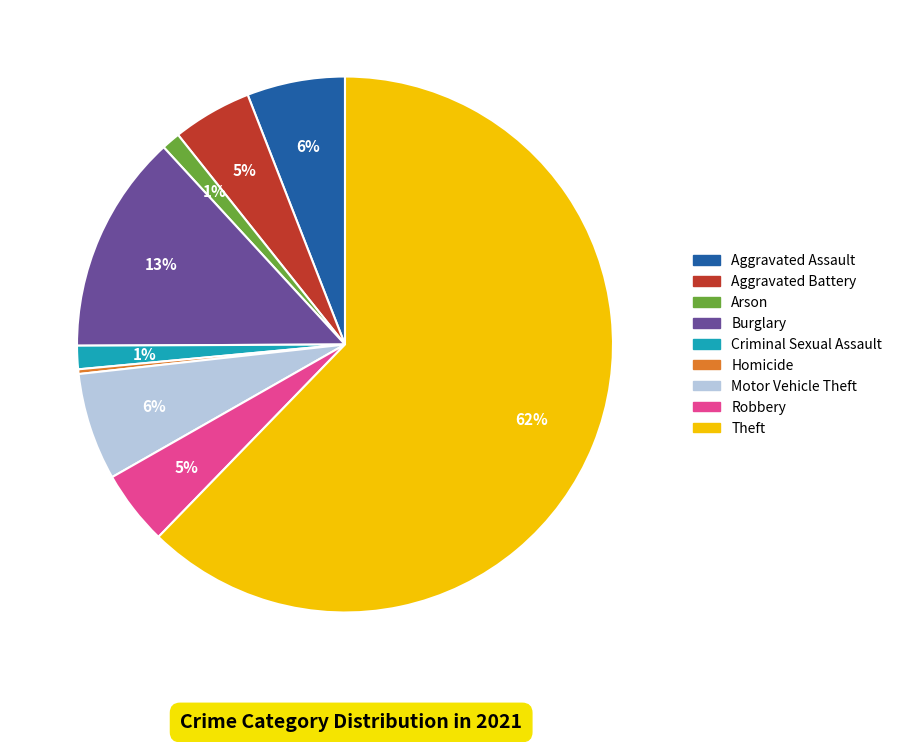

To the nearest percent, what percentage of the pie is Robbery?

5%